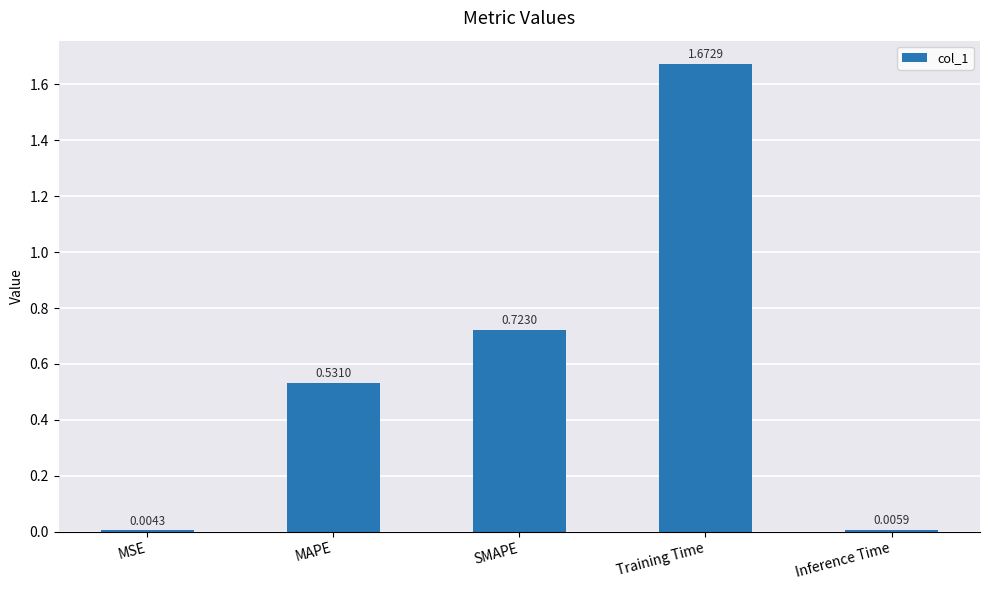

Which category has the highest value across all series?

Training Time